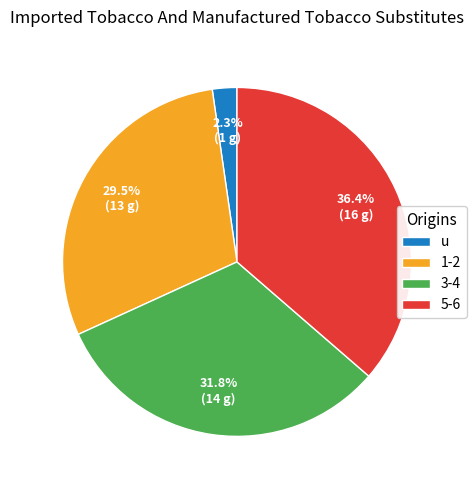

Rank the categories by value from highest to lowest.

5-6, 3-4, 1-2, u